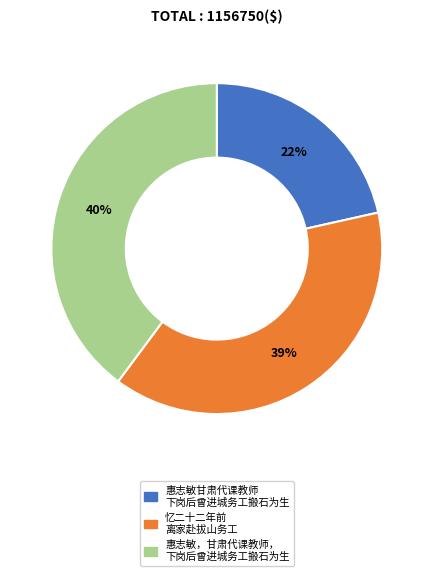

Is there a majority slice in this chart?

No